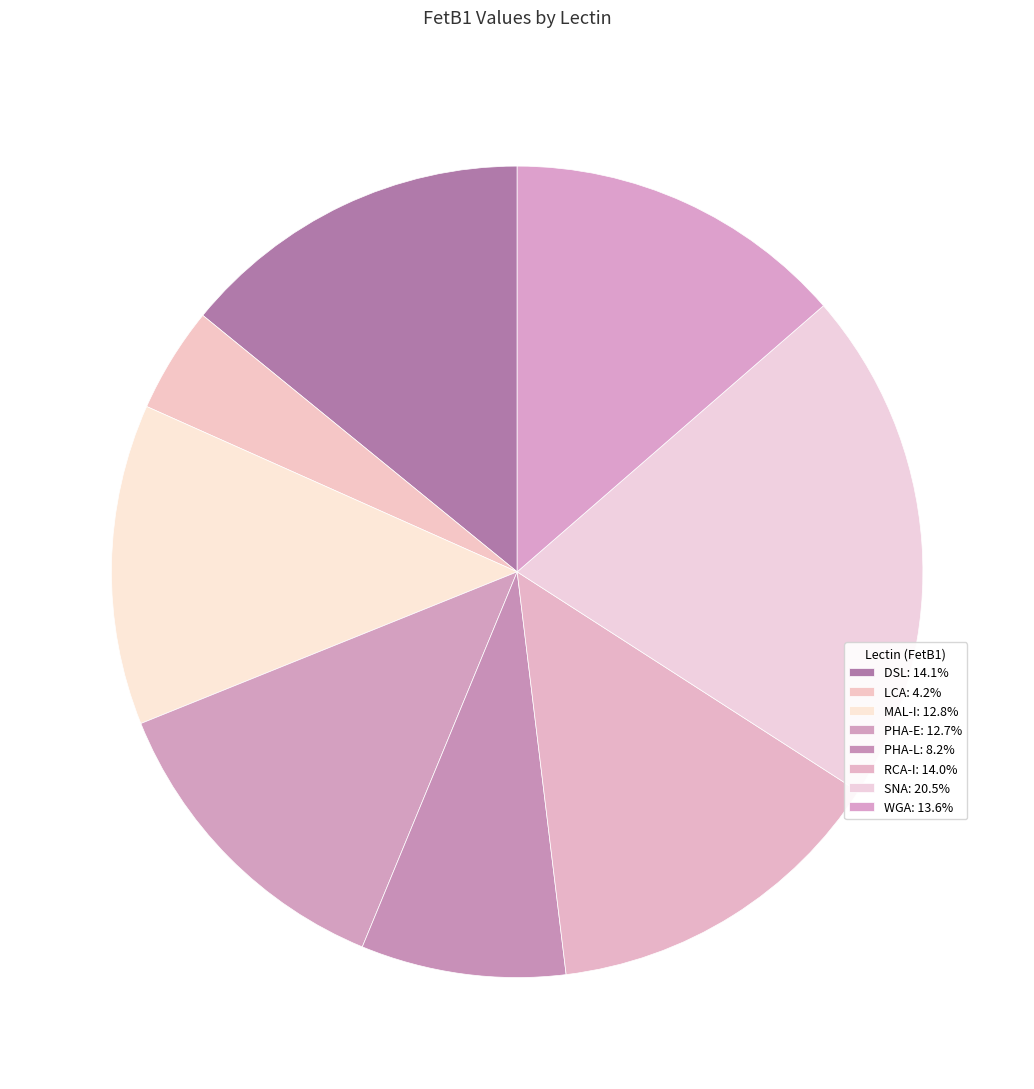

Does LCA represent more than half of the total?

No